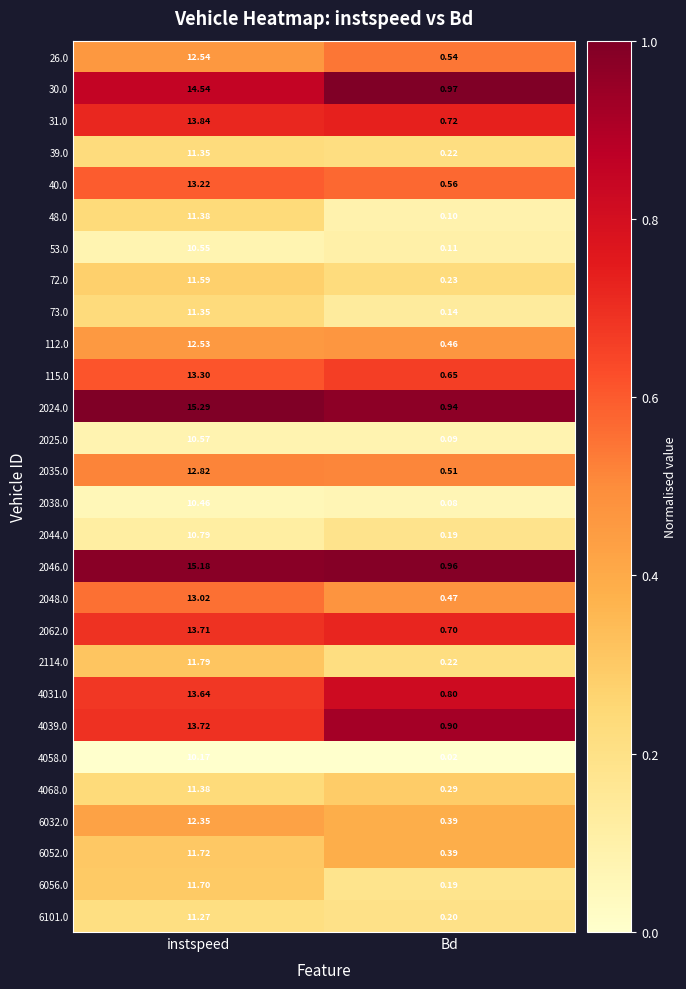

At which category is the sum across all series the highest?

instspeed